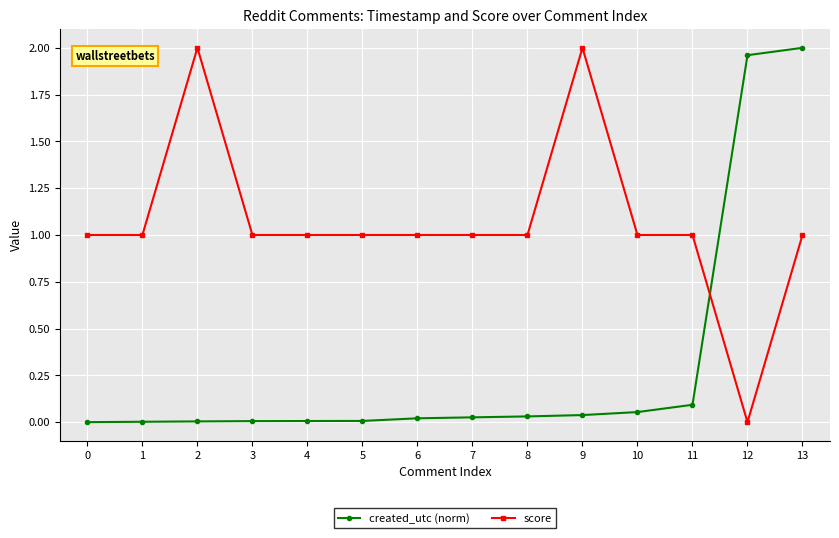

At which category is the sum across all series the highest?

13